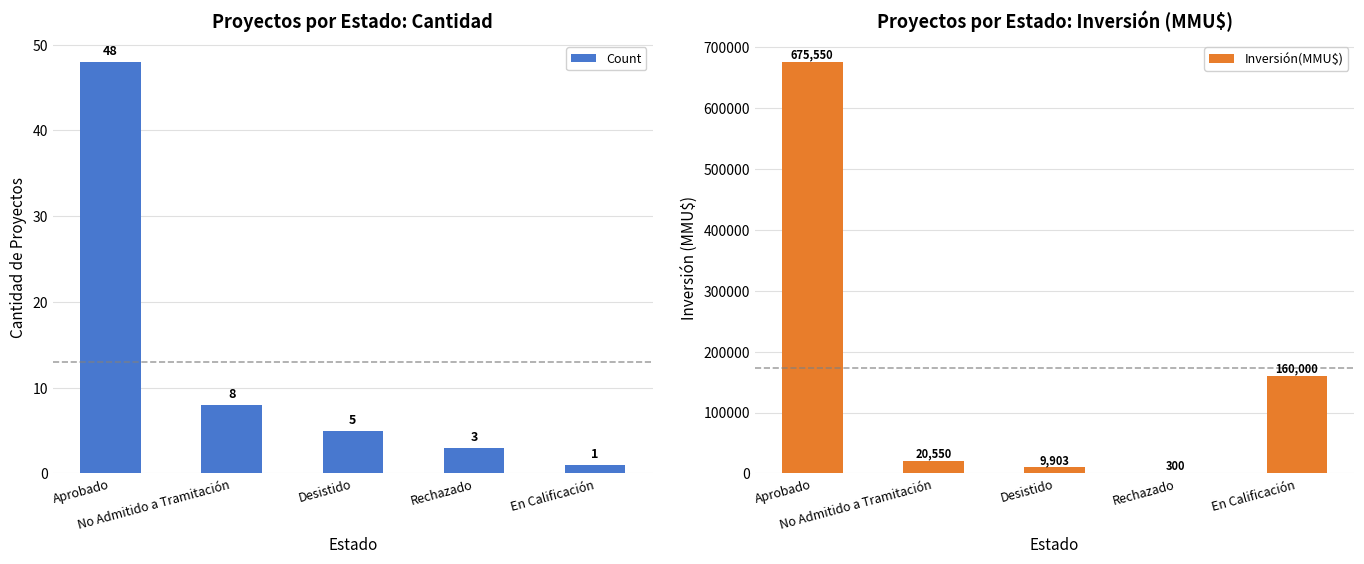

List the series in order of their peak value, highest first.

Inversión(MMU$), Count